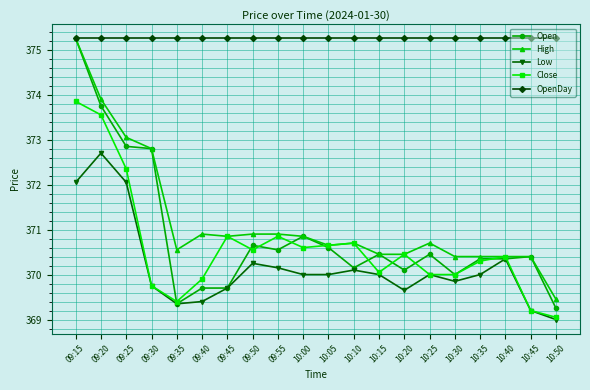

What is the minimum value shown in the chart?

369.0